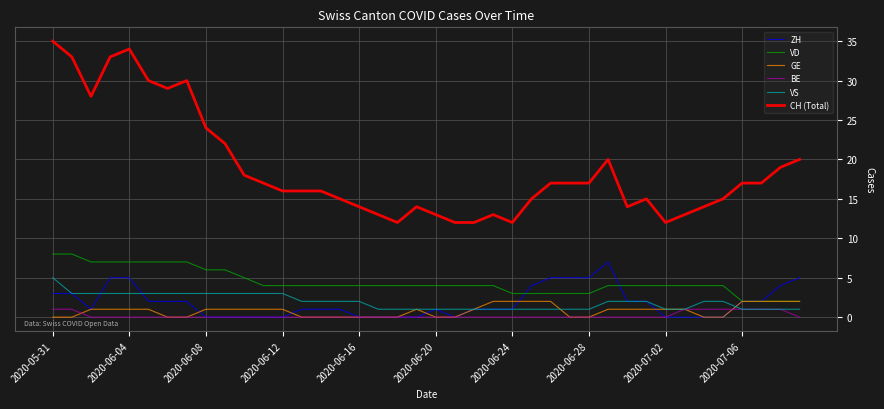

Rank the series by their maximum value, from lowest to highest.

BE, GE, VS, ZH, VD, CH (Total)